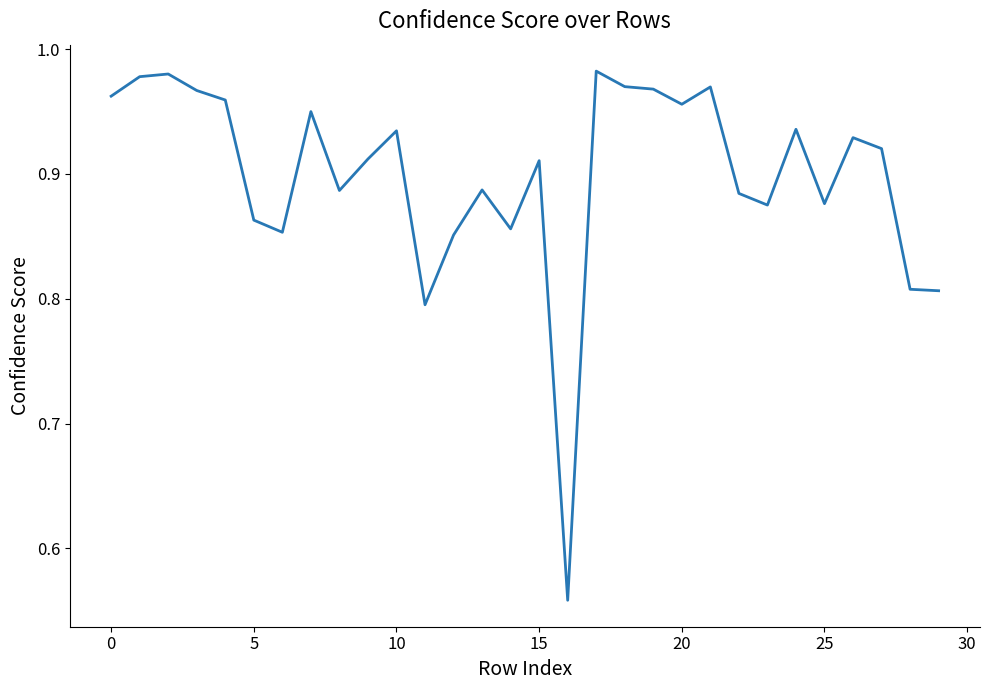

How many lines are shown in the chart?

1